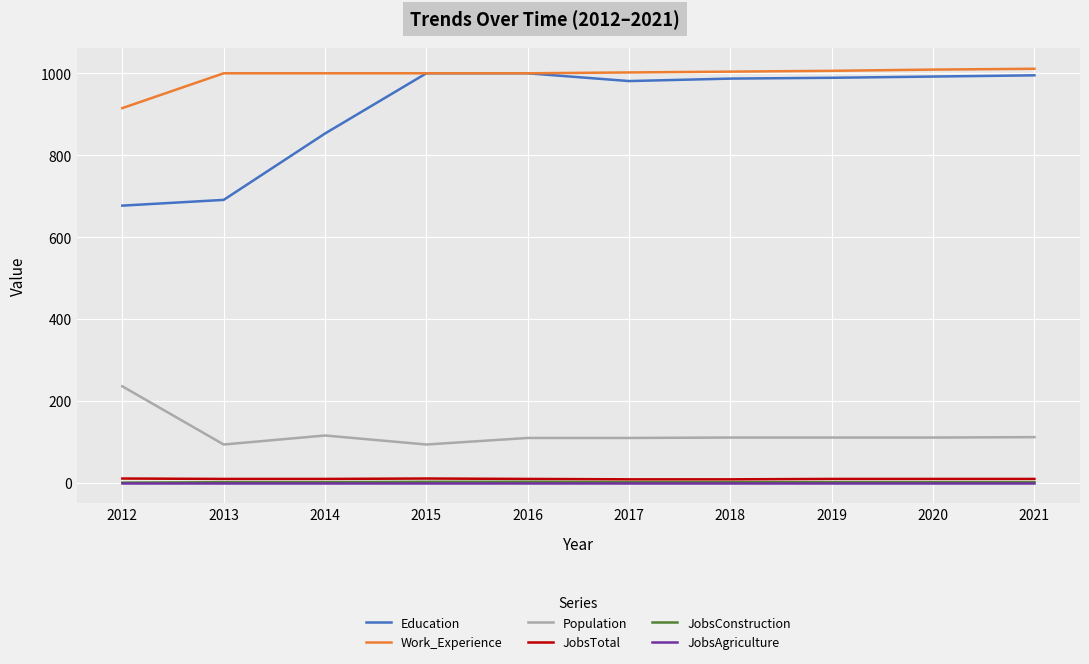

The Population series shows 111 at 2020. True or false?

True